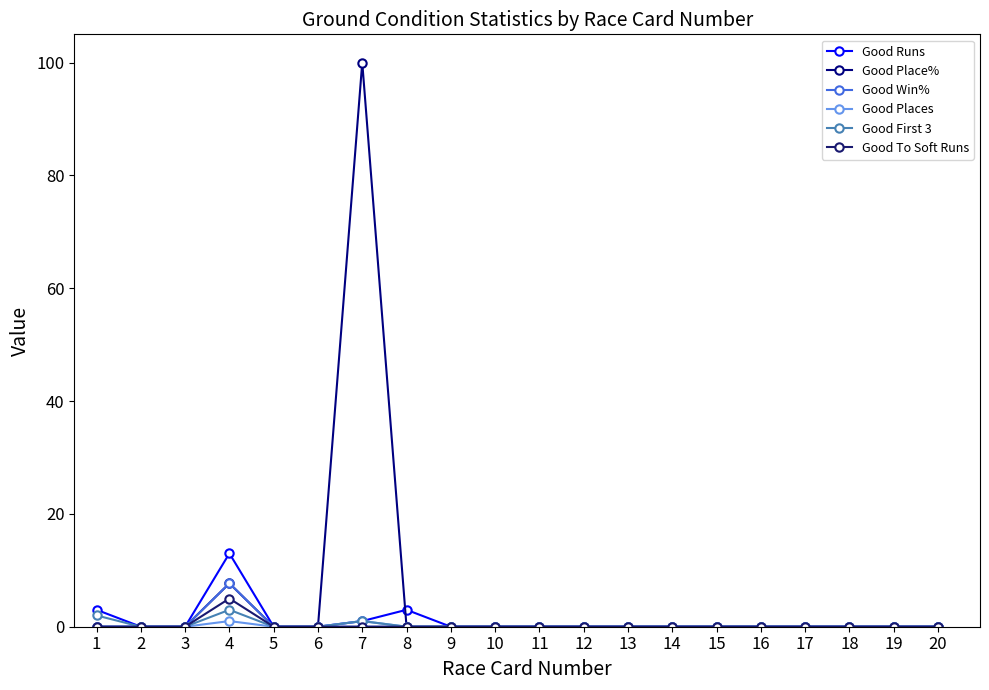

Reading left to right, extract all data points from this chart.

Good Runs: 1=3.0	2=0.0	3=0.0	4=13.0	5=0.0	6=0.0	7=1.0	8=3.0	9=0.0	10=0.0	11=0.0	12=0.0	13=0.0	14=0.0	15=0.0	16=0.0	17=0.0	18=0.0	19=0.0	20=0.0
Good Place%: 1=0.0	2=0.0	3=0.0	4=7.7	5=0.0	6=0.0	7=100.0	8=0.0	9=0.0	10=0.0	11=0.0	12=0.0	13=0.0	14=0.0	15=0.0	16=0.0	17=0.0	18=0.0	19=0.0	20=0.0
Good Win%: 1=0.0	2=0.0	3=0.0	4=7.7	5=0.0	6=0.0	7=0.0	8=0.0	9=0.0	10=0.0	11=0.0	12=0.0	13=0.0	14=0.0	15=0.0	16=0.0	17=0.0	18=0.0	19=0.0	20=0.0
Good Places: 1=0.0	2=0.0	3=0.0	4=1.0	5=0.0	6=0.0	7=1.0	8=0.0	9=0.0	10=0.0	11=0.0	12=0.0	13=0.0	14=0.0	15=0.0	16=0.0	17=0.0	18=0.0	19=0.0	20=0.0
Good First 3: 1=2.0	2=0.0	3=0.0	4=3.0	5=0.0	6=0.0	7=1.0	8=0.0	9=0.0	10=0.0	11=0.0	12=0.0	13=0.0	14=0.0	15=0.0	16=0.0	17=0.0	18=0.0	19=0.0	20=0.0
Good To Soft Runs: 1=0.0	2=0.0	3=0.0	4=5.0	5=0.0	6=0.0	7=0.0	8=0.0	9=0.0	10=0.0	11=0.0	12=0.0	13=0.0	14=0.0	15=0.0	16=0.0	17=0.0	18=0.0	19=0.0	20=0.0